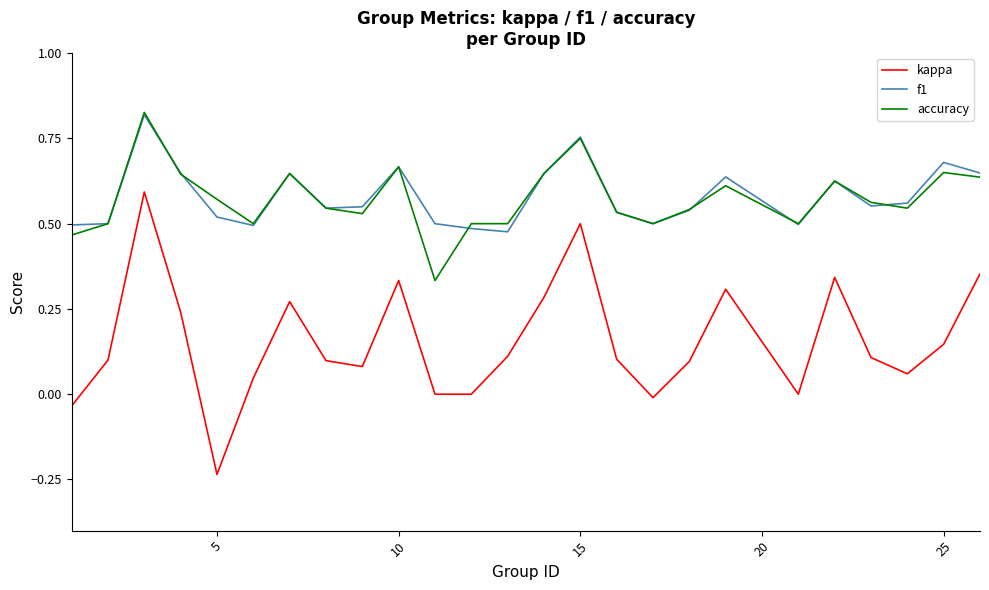

Does the chart display data point markers on the line(s)?

No